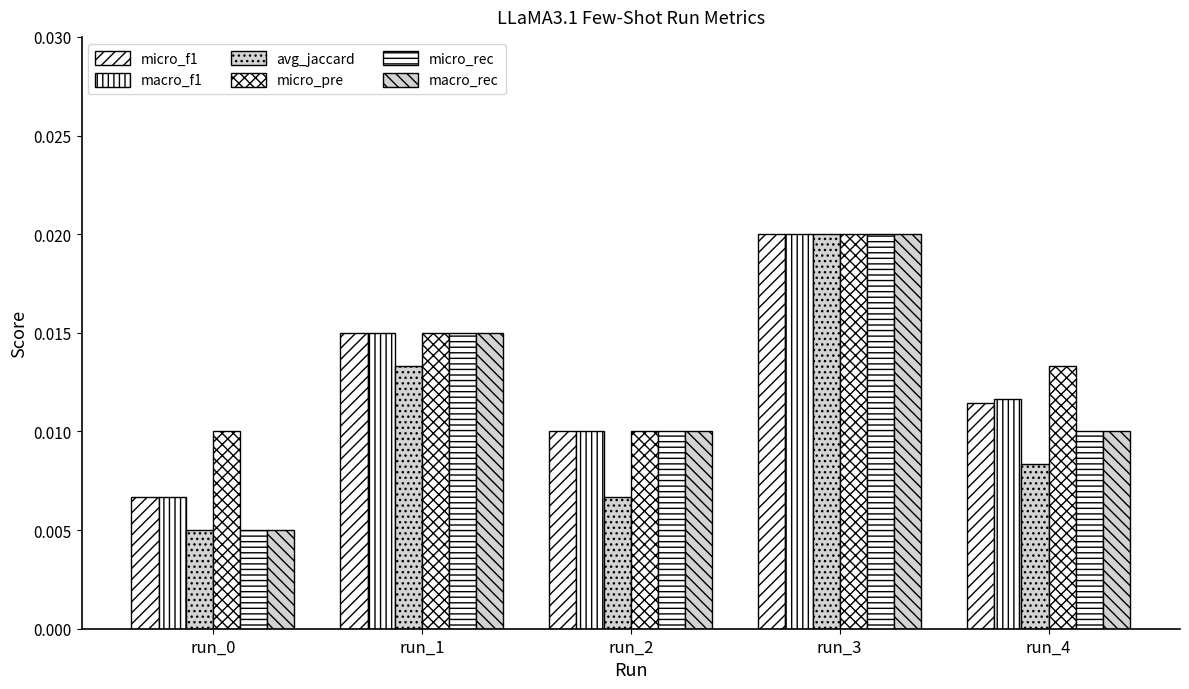

Does the chart contain stacked bars?

No